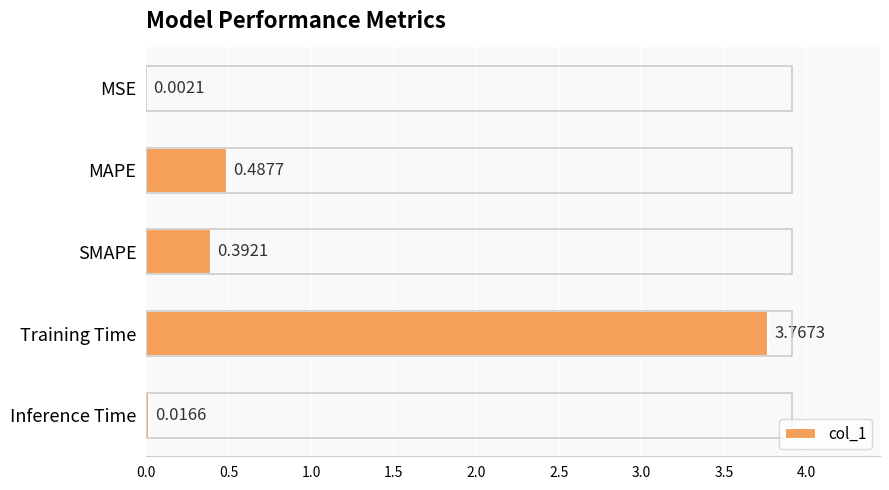

Where is the data nearest to the value 1?

MAPE